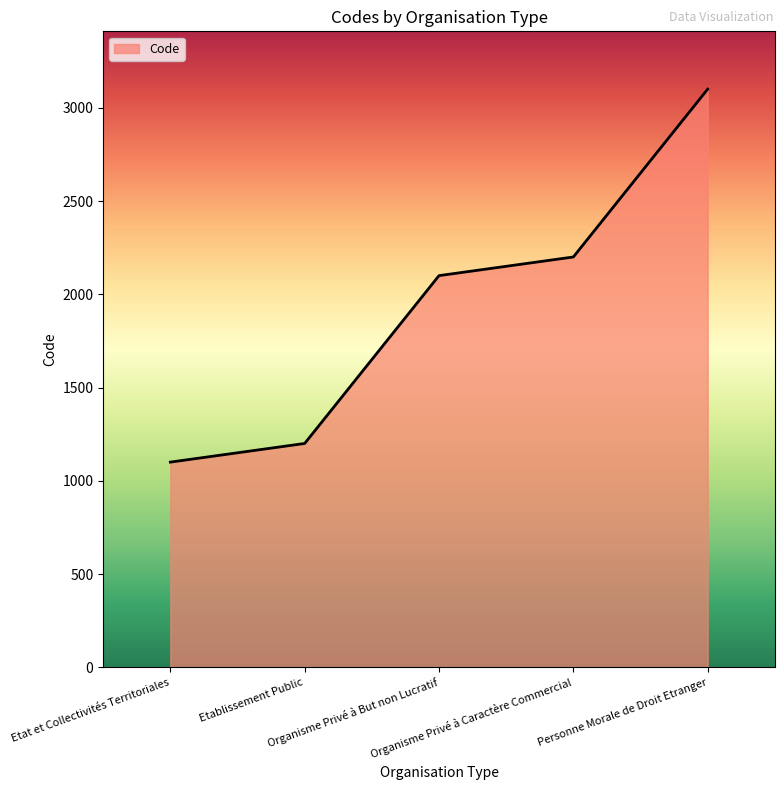

How many categories are shown in the chart?

5